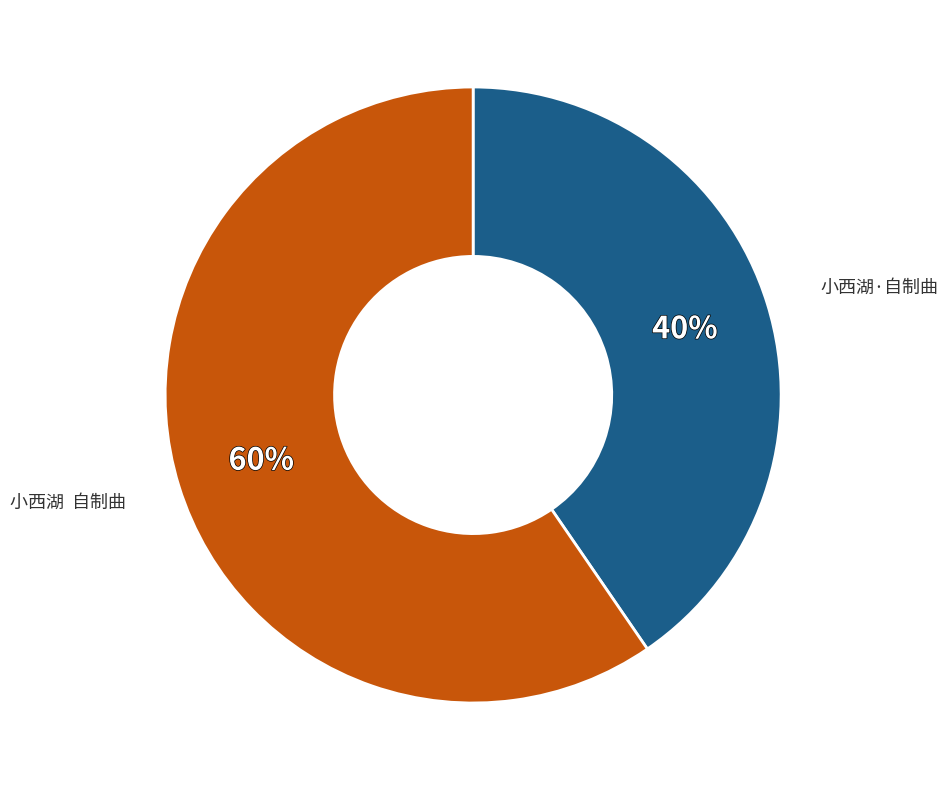

To the nearest percent, what is the average slice percentage?

50%